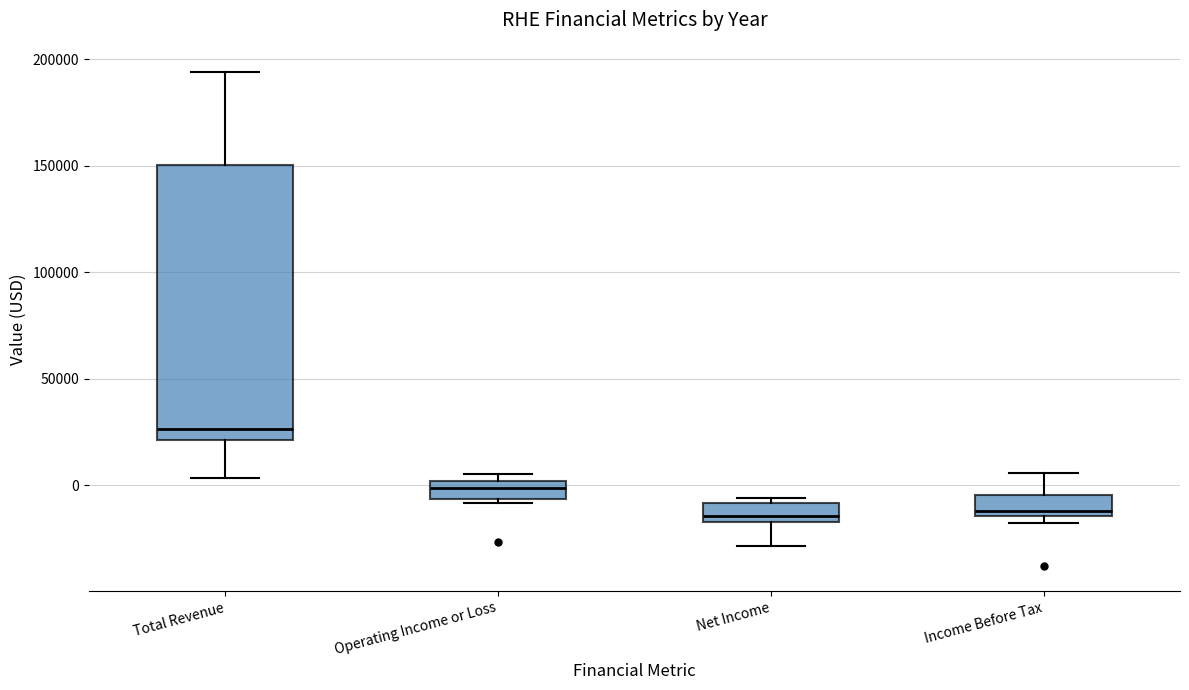

Where is the upper edge of the box for Operating Income or Loss on the y-axis? The values are not printed on the chart, so give them approximately, as read against the axis.

0